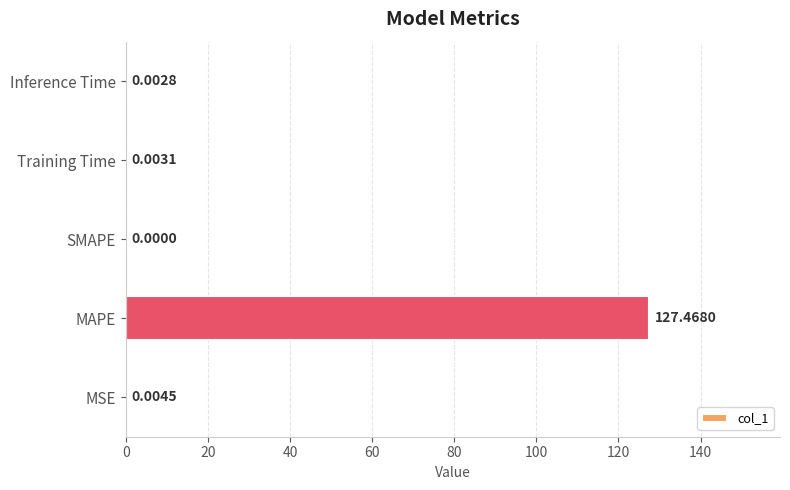

What is the average value?

25.5